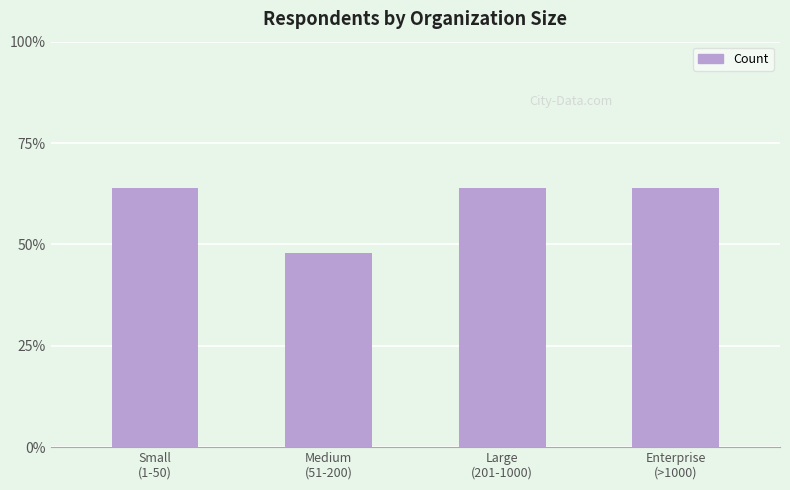

The value at Enterprise
(>1000) is 8. True or false?

True